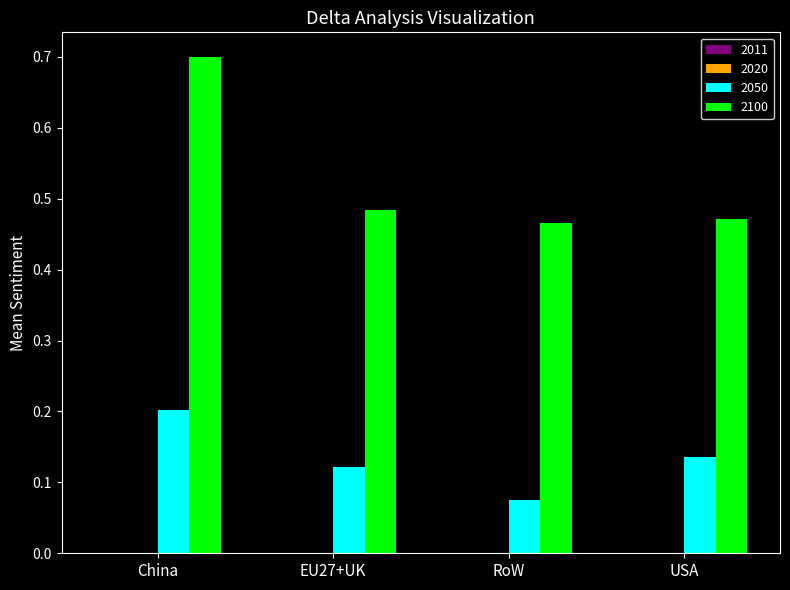

Which series has the largest total across all categories?

2100